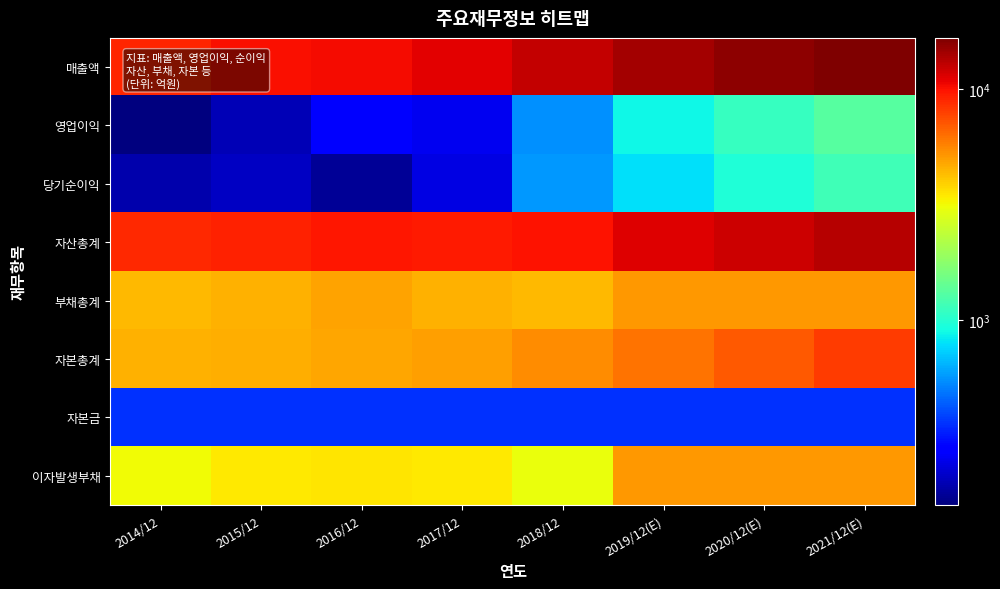

Which series has the largest range (max minus min)?

매출액